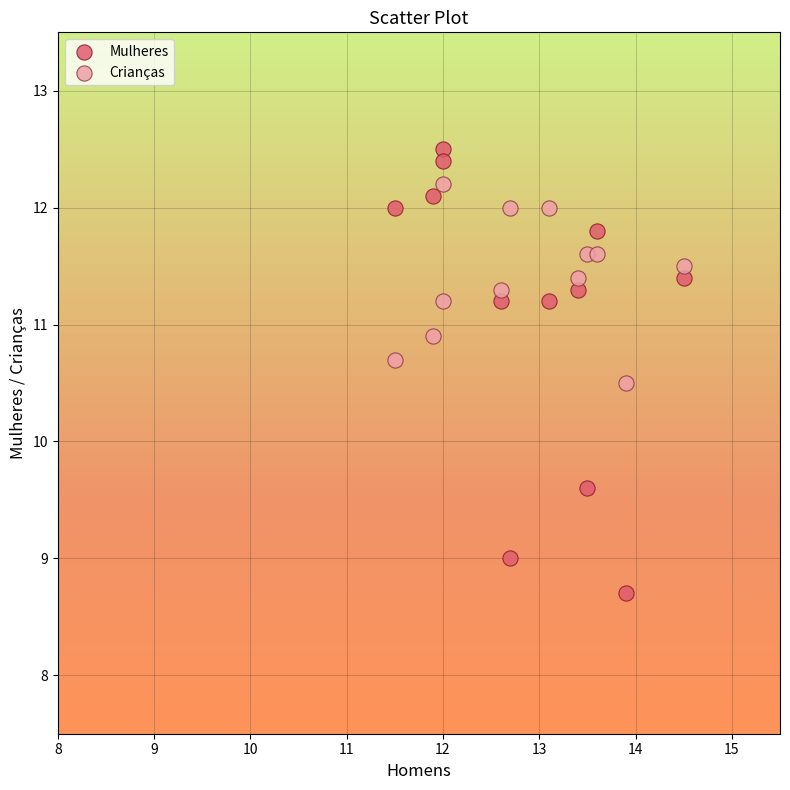

Across all data points, what is the range of X values (max minus min)?

3.0